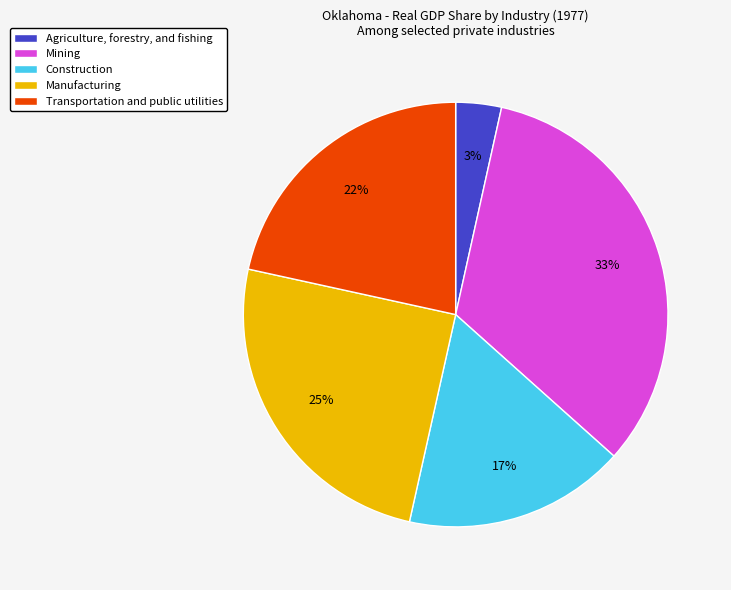

Which category has the smallest portion of the pie?

Agriculture, forestry, and fishing